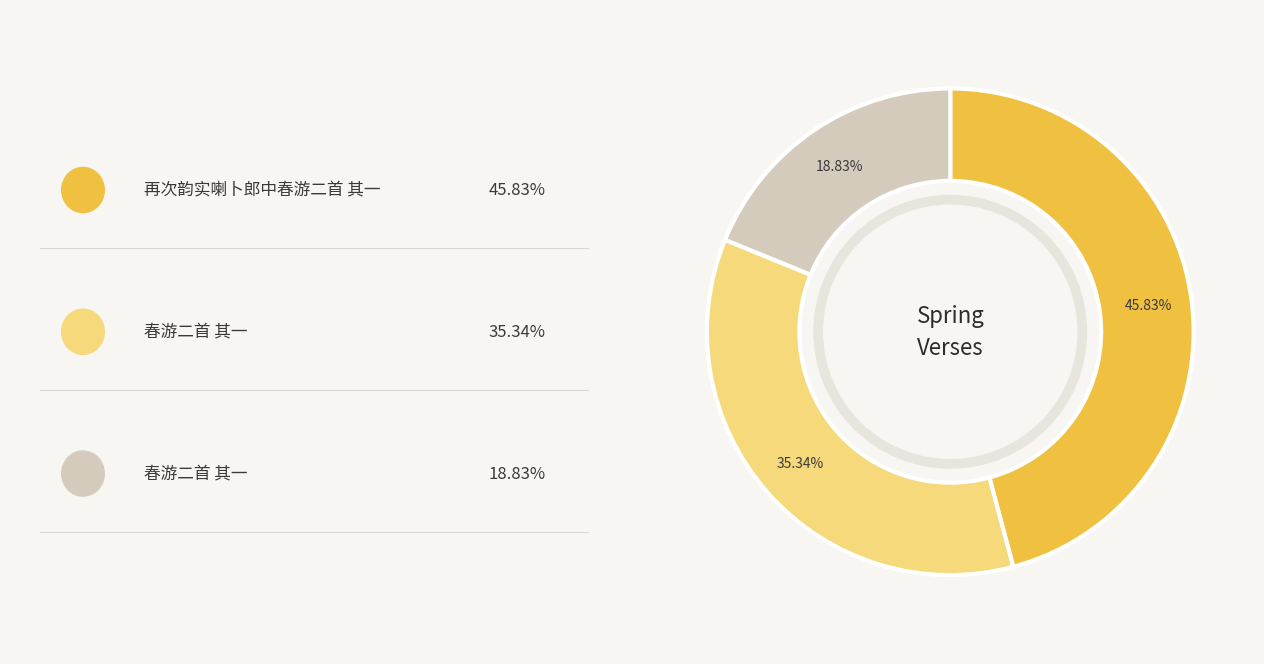

Is there any slice that represents more than half of the pie?

No